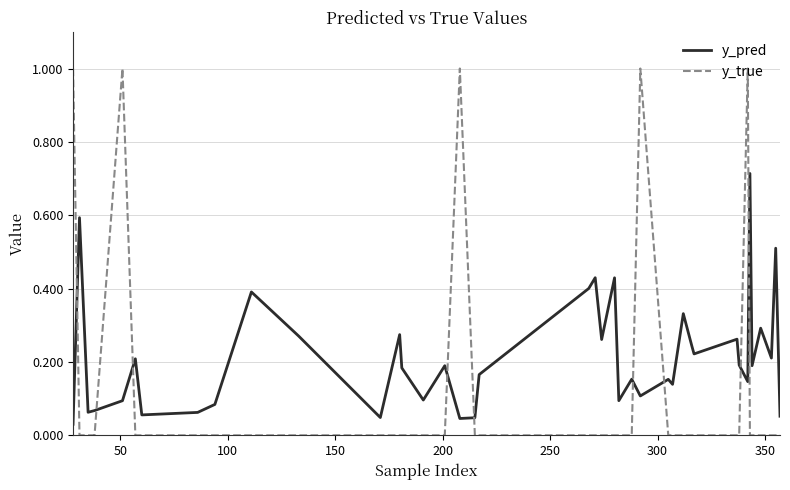

How many series are shown in this chart?

2